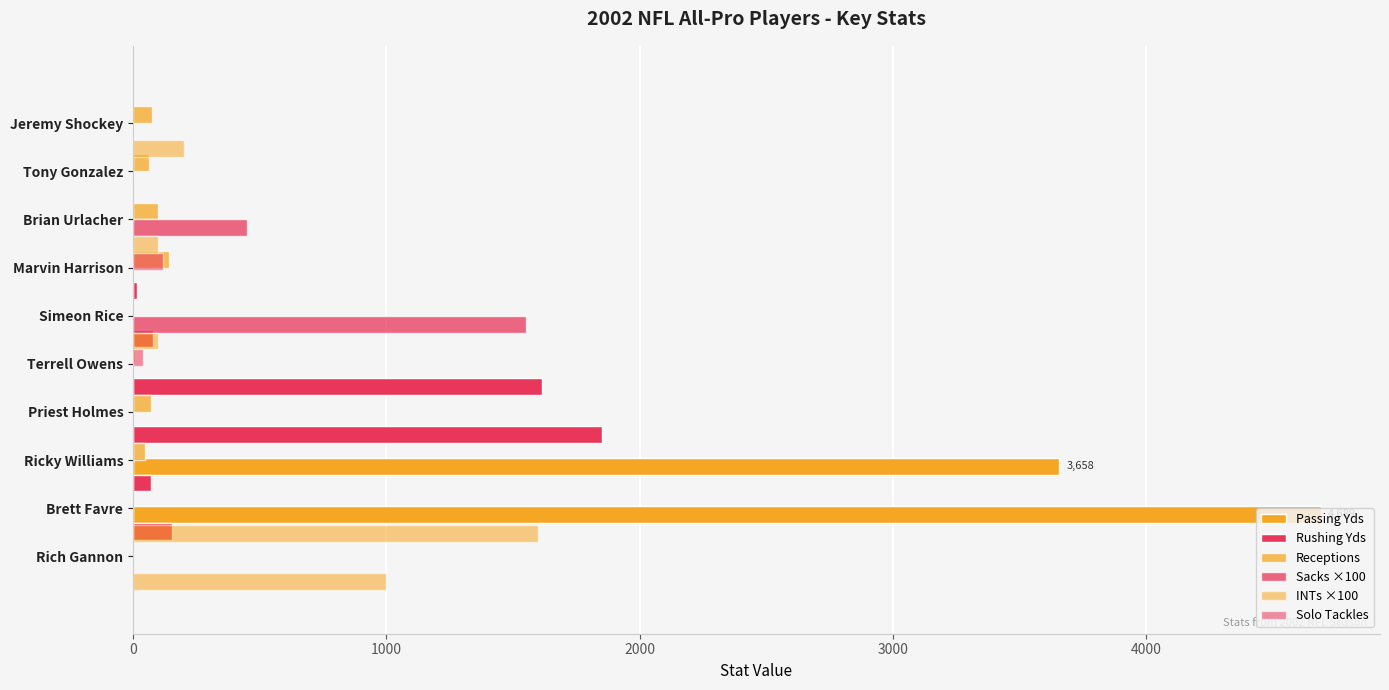

At how many categories does at least one series exceed 3591?

2